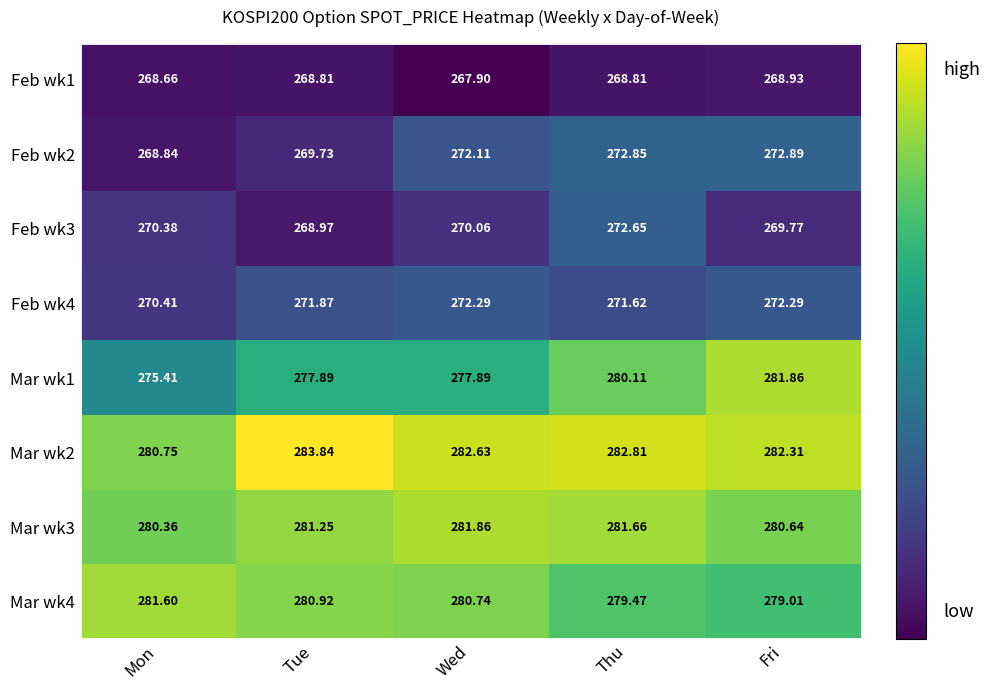

Where is Feb wk1 nearest to the value 268?

Wed